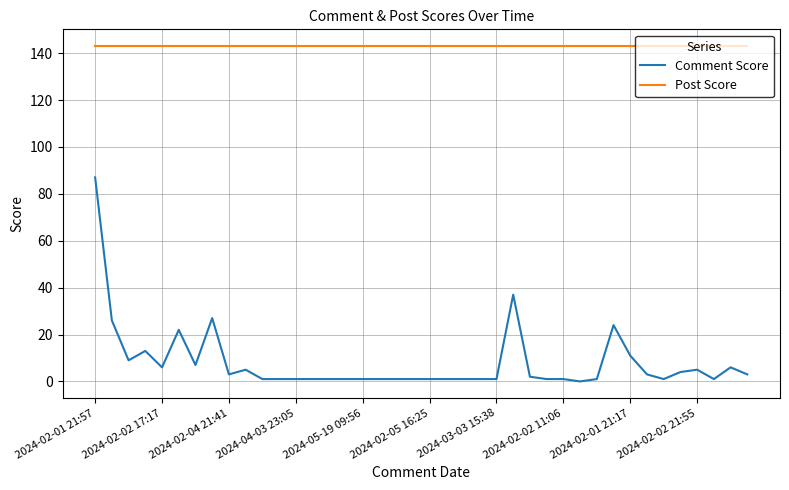

True or false: Post Score and Comment Score cross at least once.

False